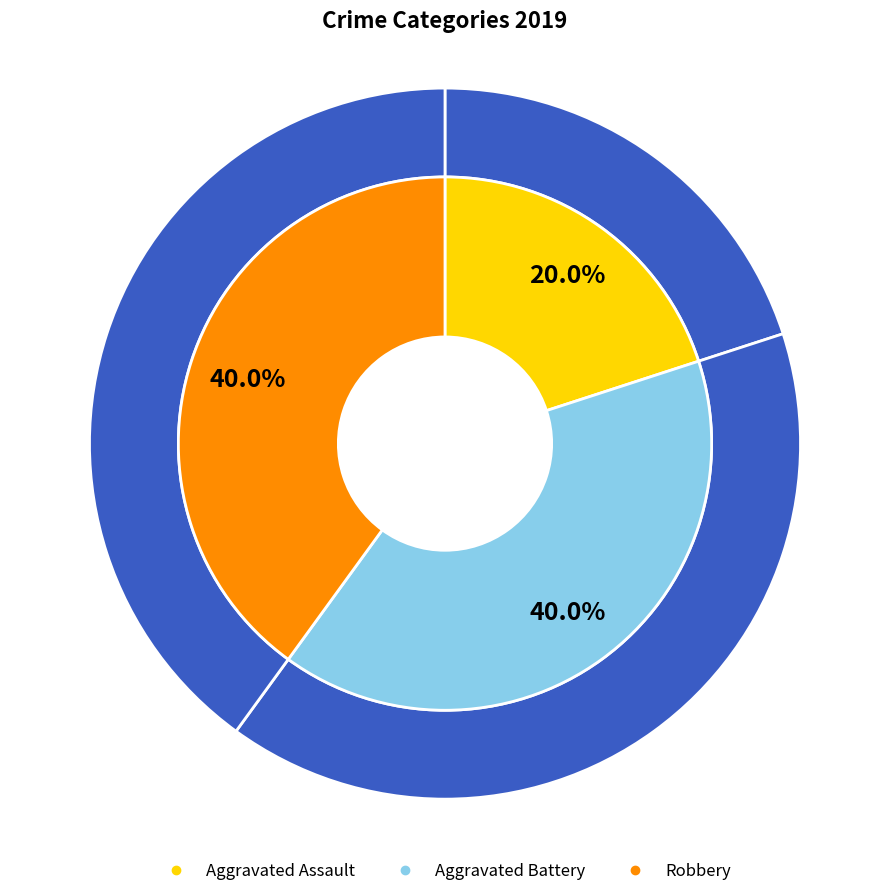

Does Aggravated Assault account for over 50% of the chart?

No